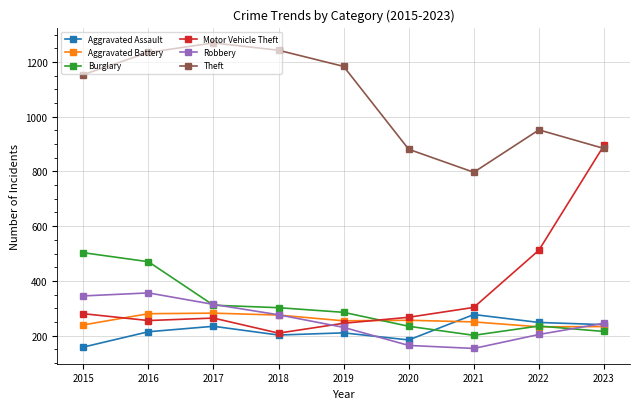

True or false: Aggravated Assault has more than 0 interior local peaks.

True